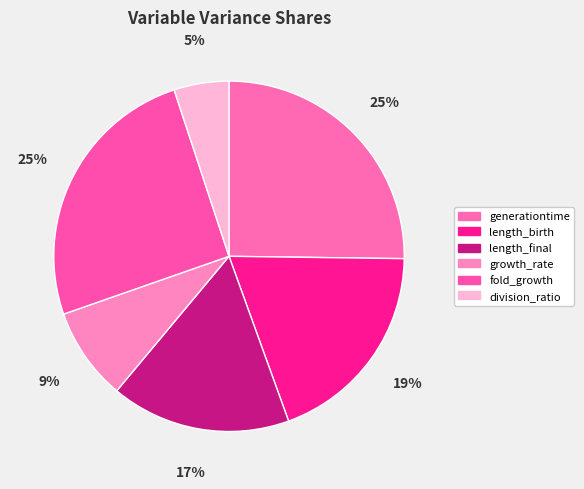

Is it true that length_final is 17% of the pie?

True